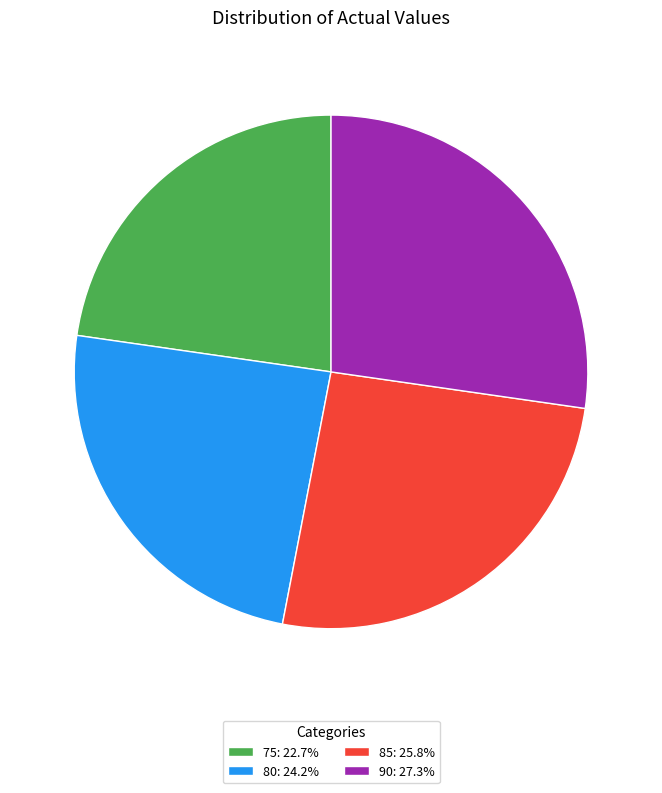

Approximately how many times larger is the value at 85: 25.8% compared to 80: 24.2%?

1.1